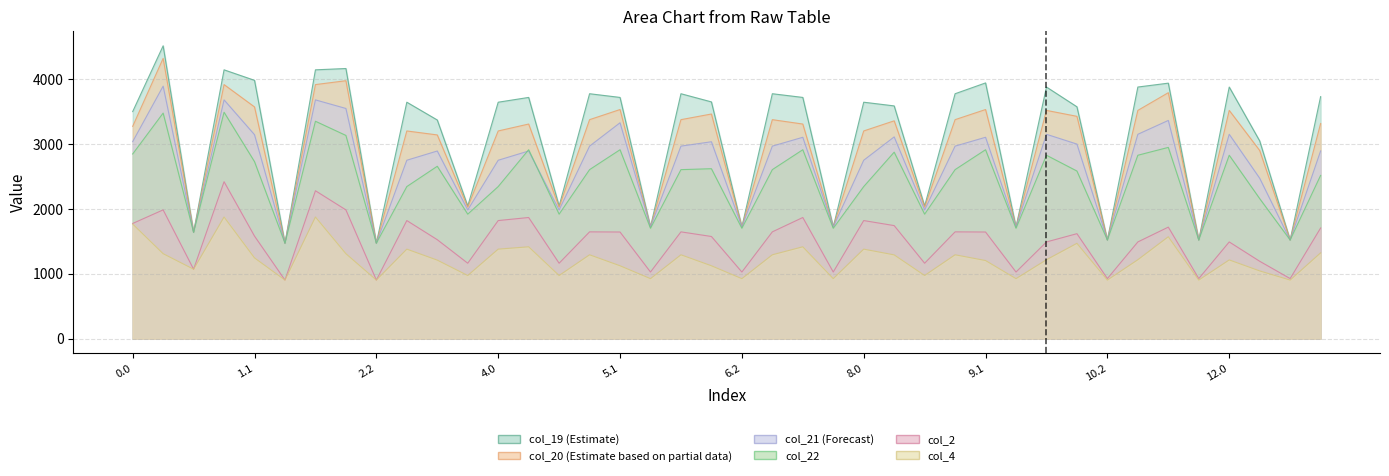

True or false: col_4 and col_22 intersect in this chart.

False